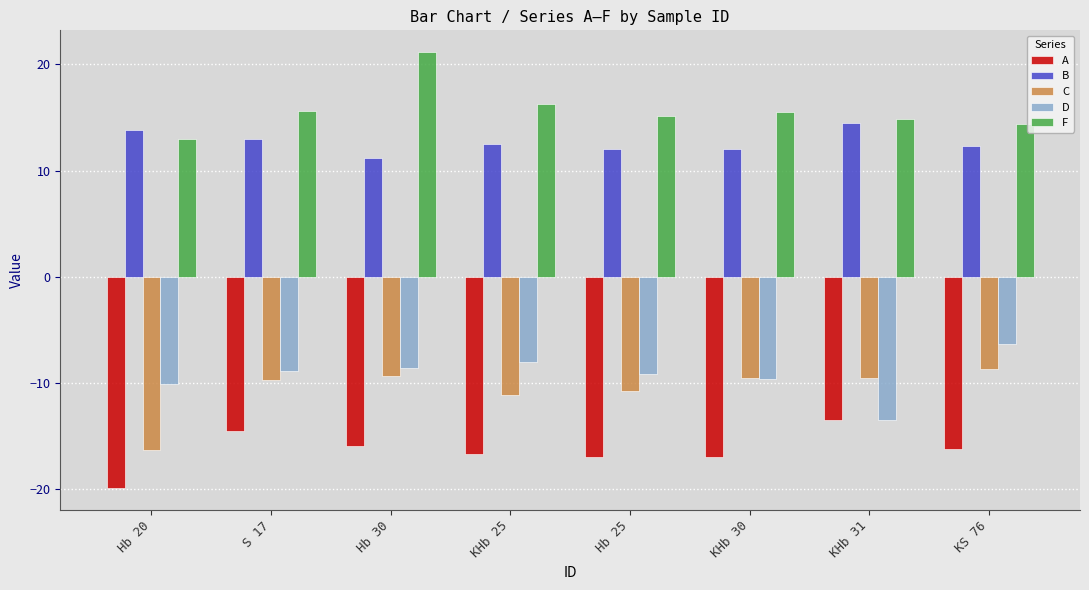

At which category is the sum across all series the highest?

Hb 30